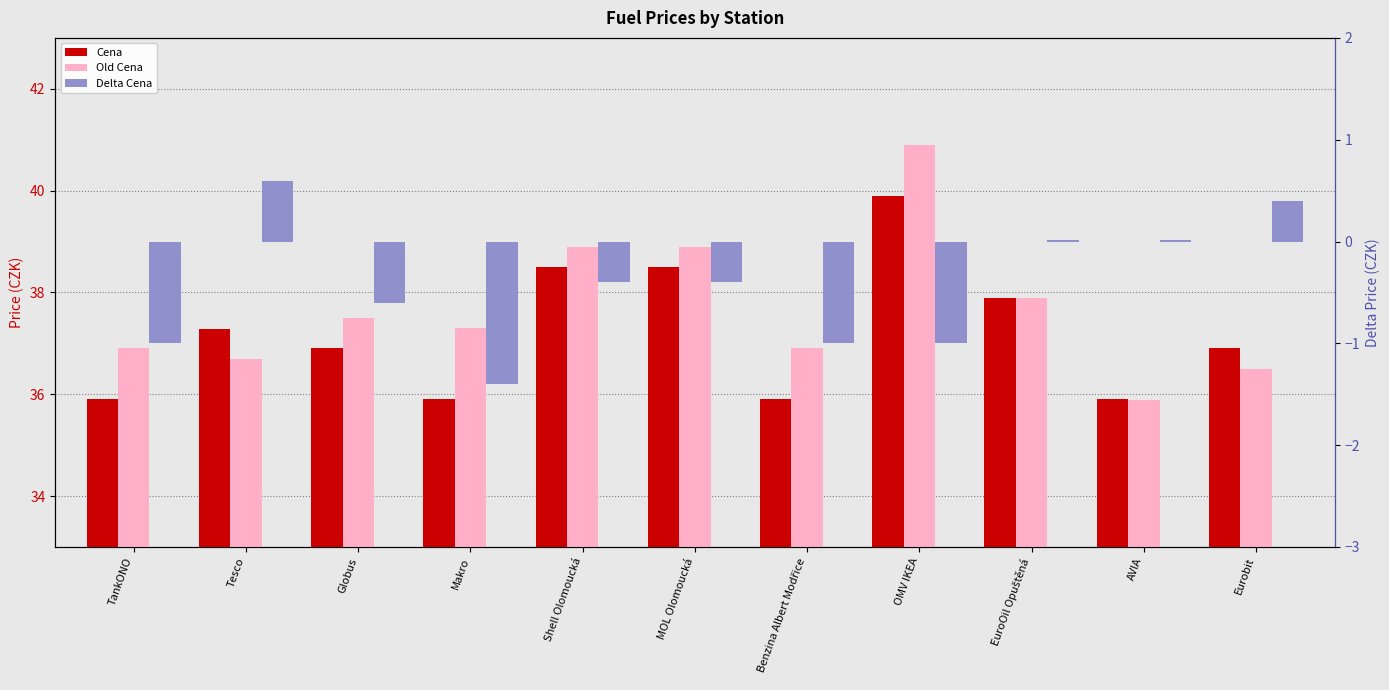

What is the smallest value displayed?

-1.4